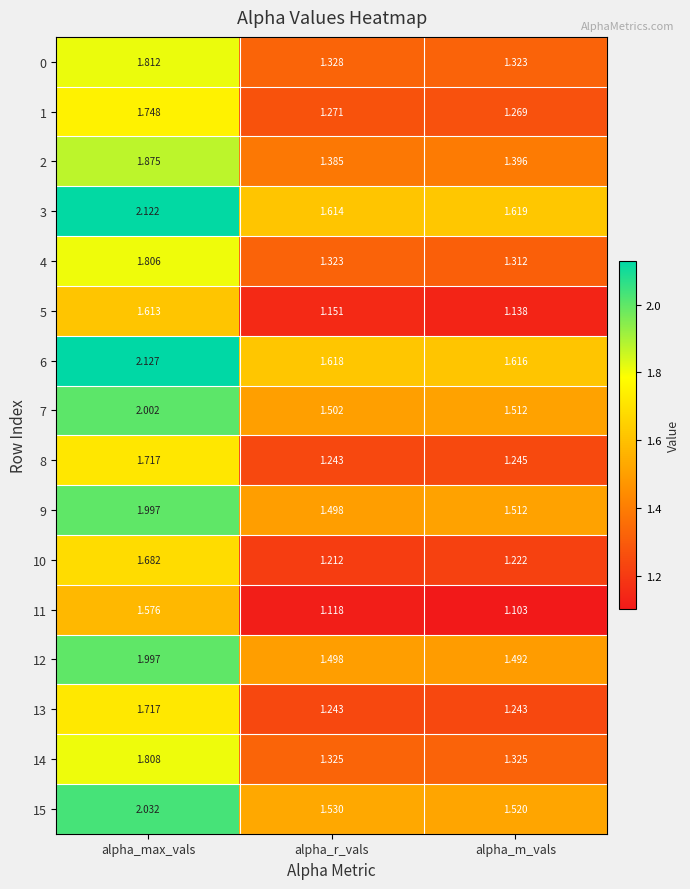

Which label corresponds to the smallest value in the chart?

alpha_m_vals